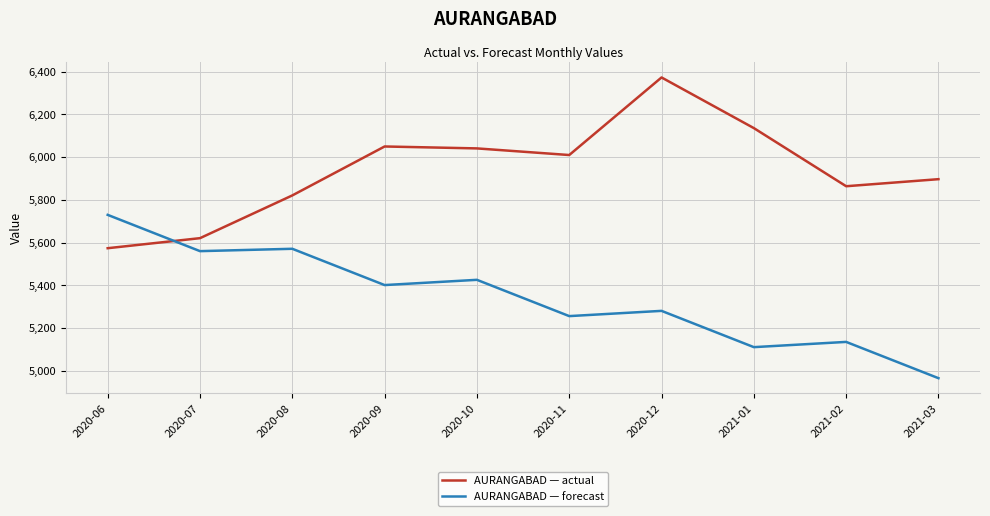

At 2021-02, list the series in order from largest to smallest.

AURANGABAD — actual, AURANGABAD — forecast